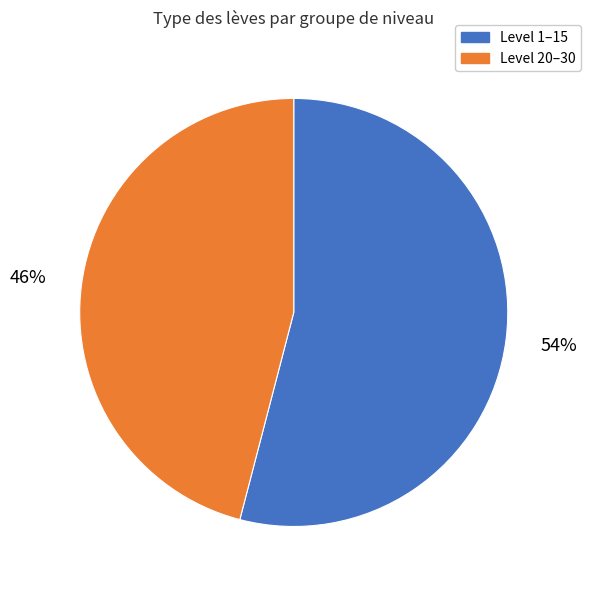

Is there any slice that represents more than half of the pie?

Yes